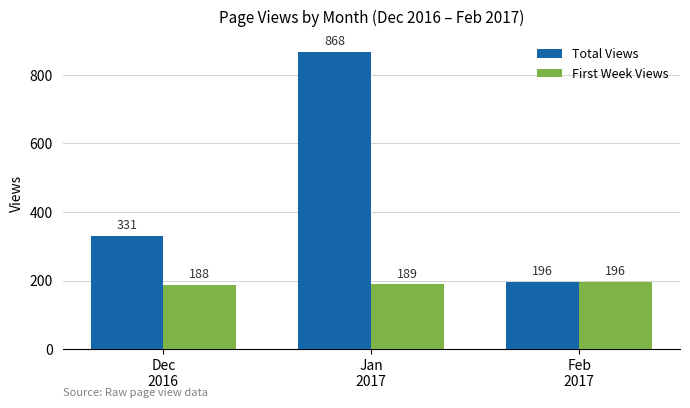

Which series has the widest spread of values?

Total Views